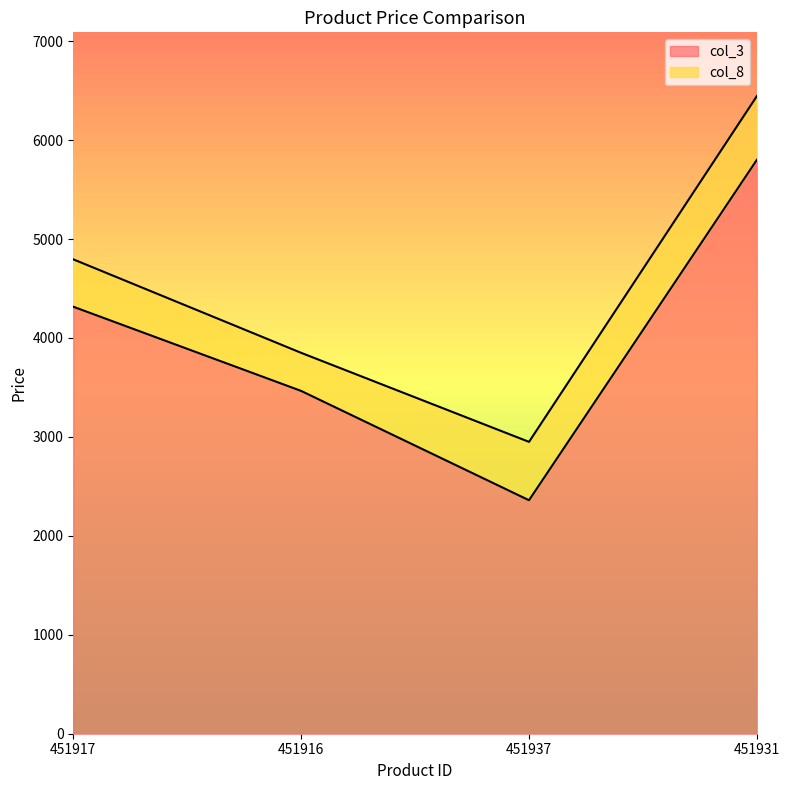

Reading left to right, what are all the values shown in this chart?

col_3: 4316	3465	2360	5801
col_8: 4795	3850	2950	6445